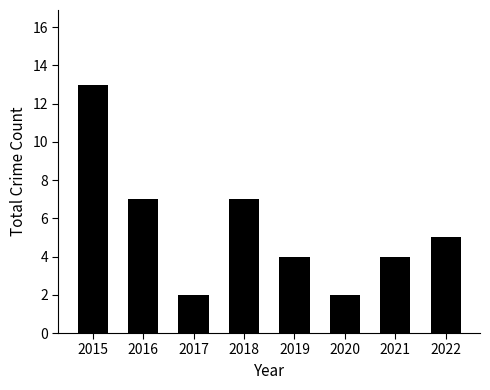

What is the value of the 8th bar from the left?

5